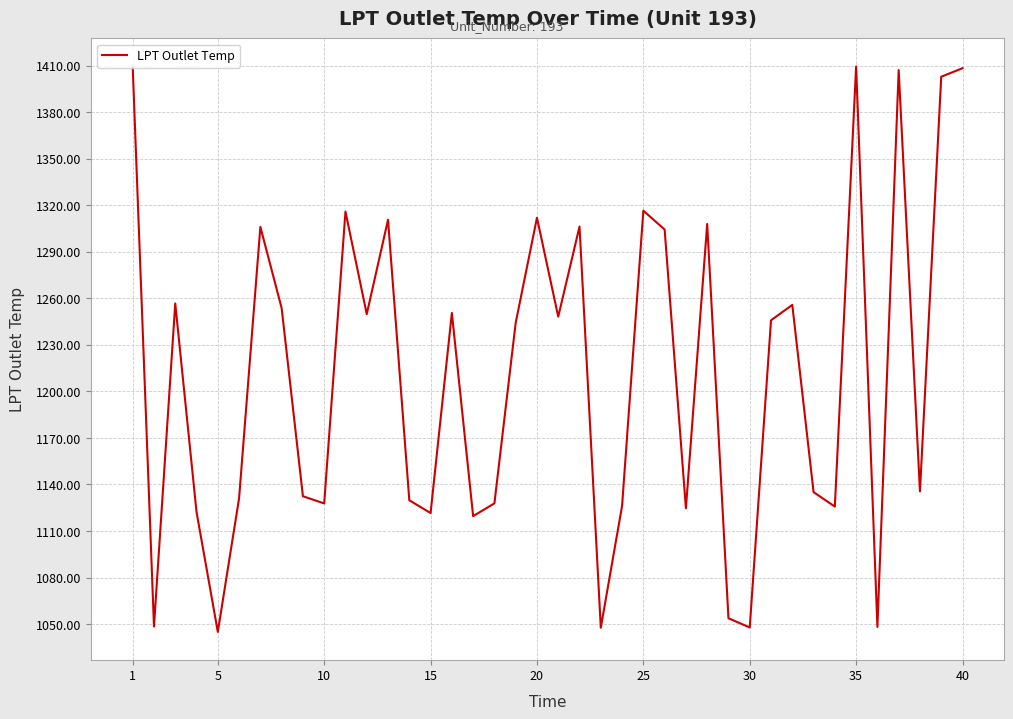

What is the maximum value shown in the chart?

1409.5